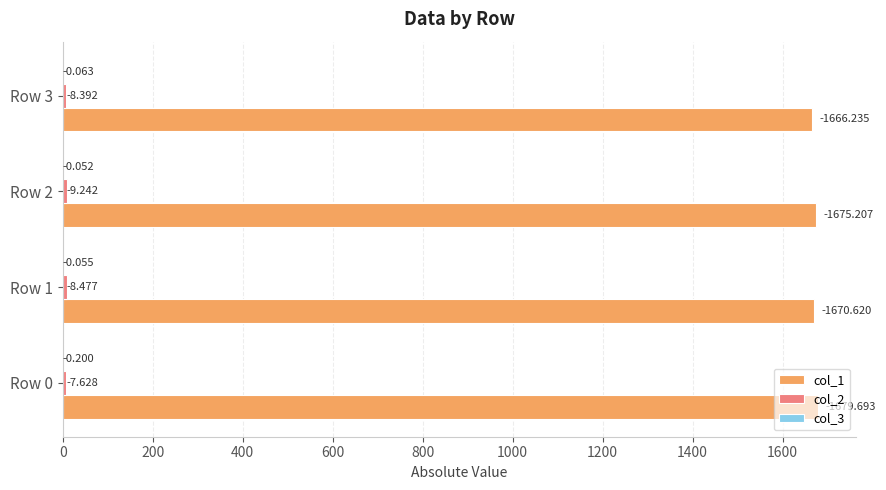

Which series has the largest total across all categories?

col_1